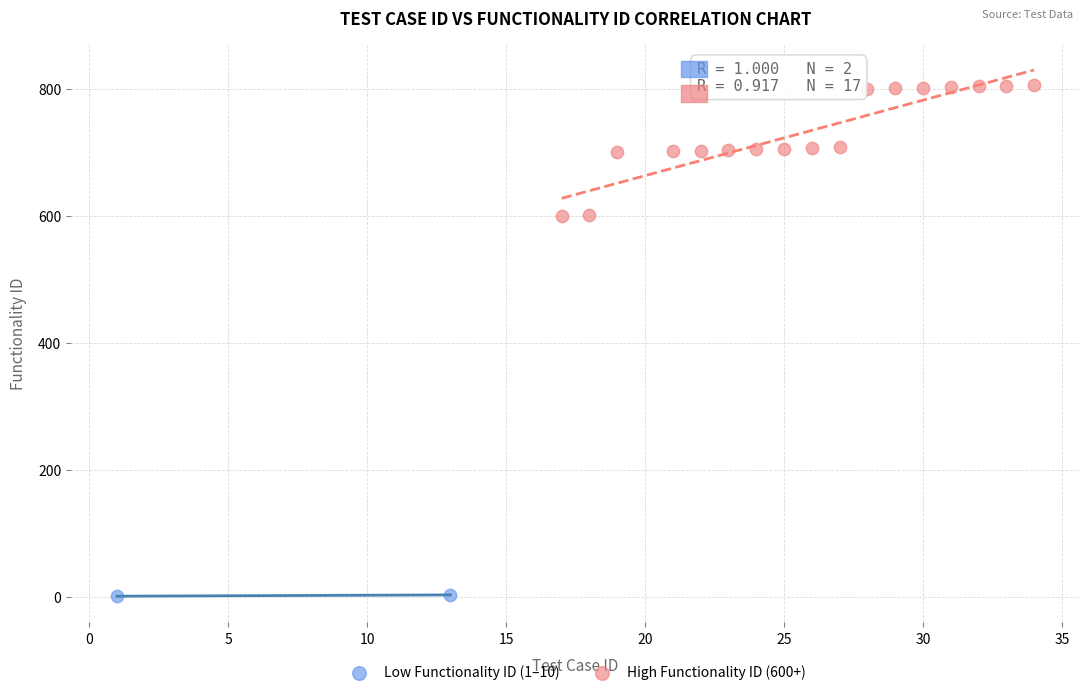

Which series has the largest Y range (max minus min)?

High Functionality ID (600+)